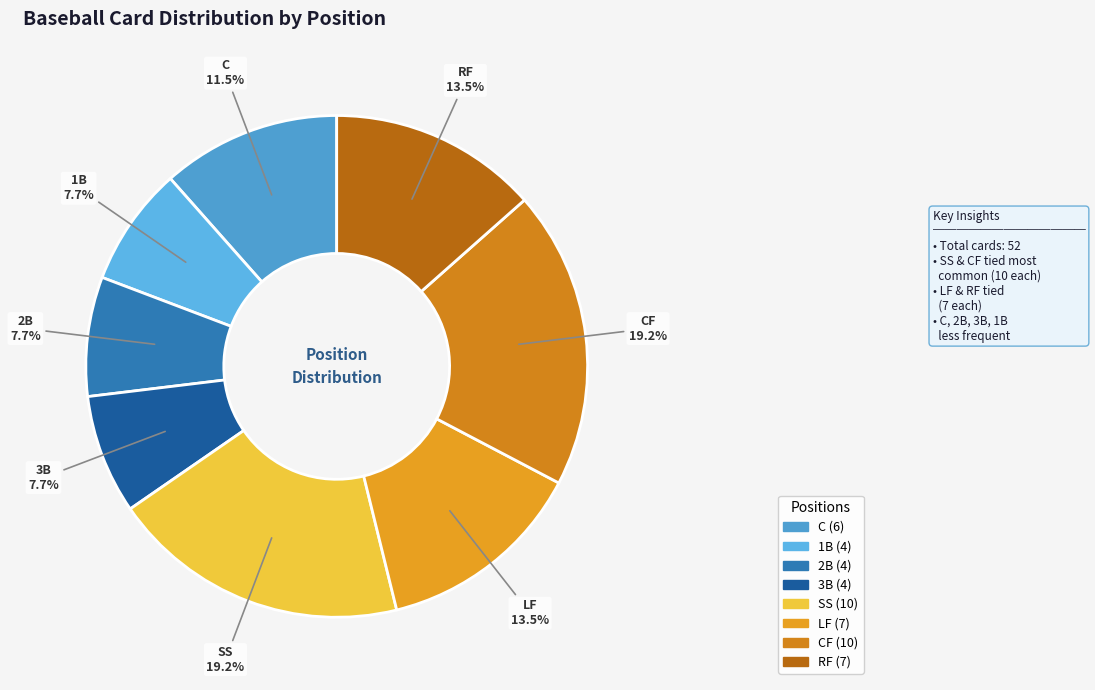

How many segments does this pie chart have?

8